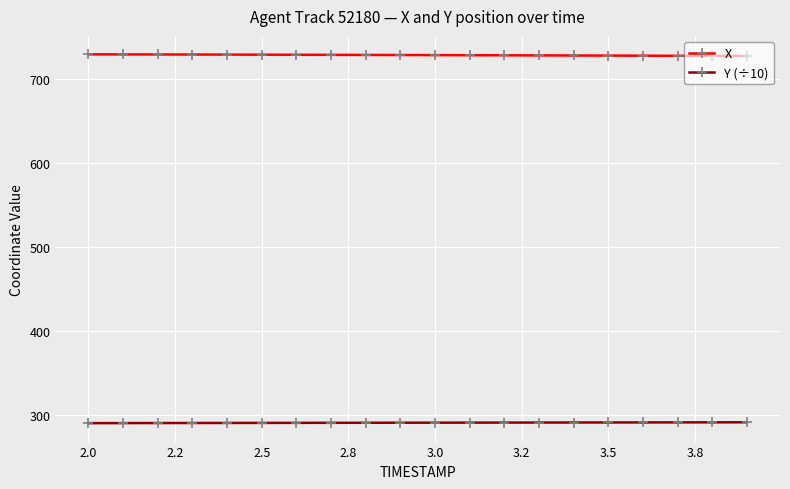

What is the value of the X point at the 6th from the left?

728.8